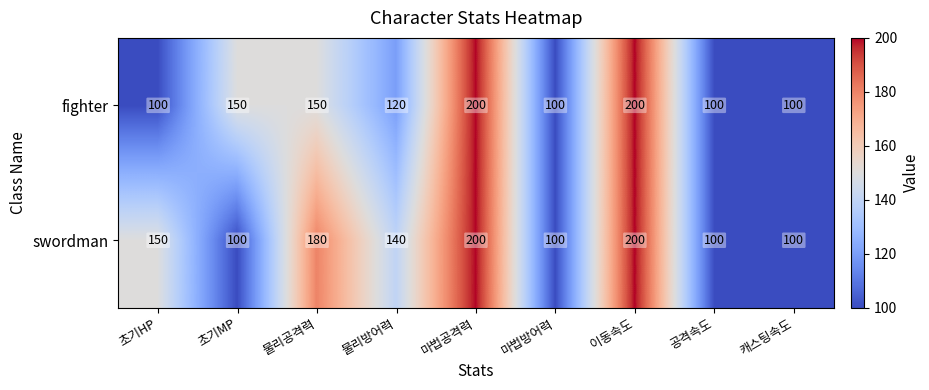

List the series in order of their overall mean, highest first.

swordman, fighter